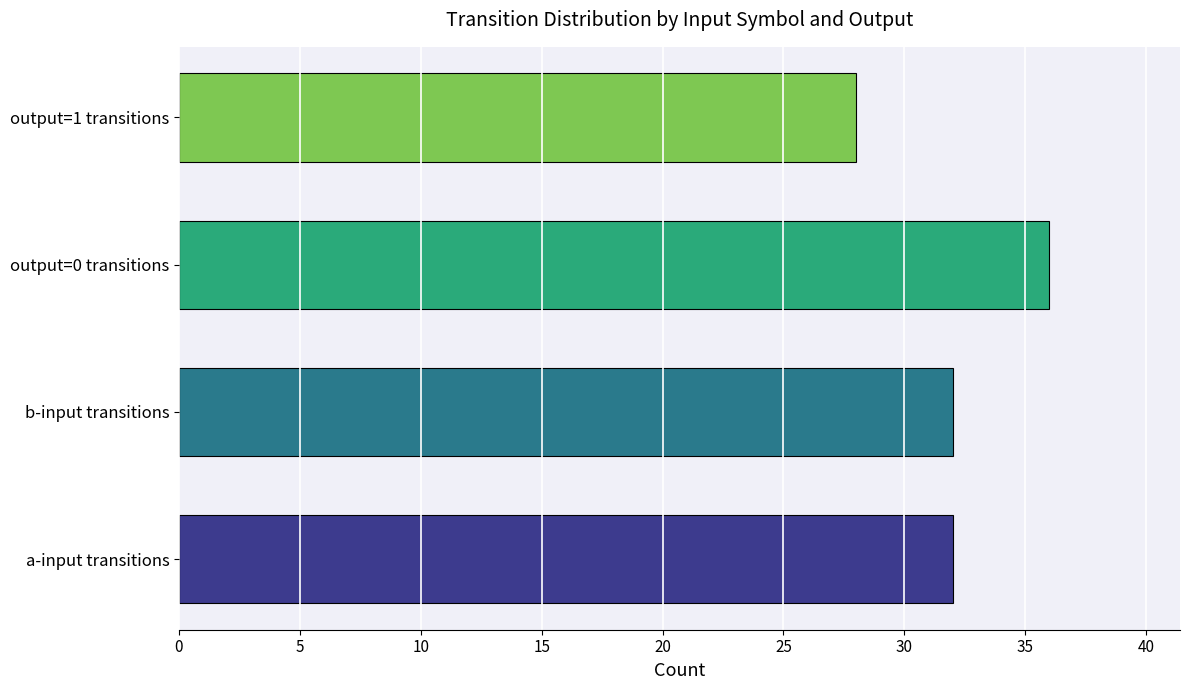

Count the number of categories in the chart.

4